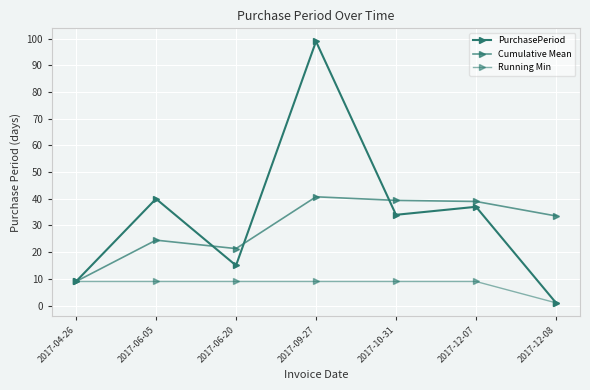

What is the label of the 3rd point from the right?

2017-10-31